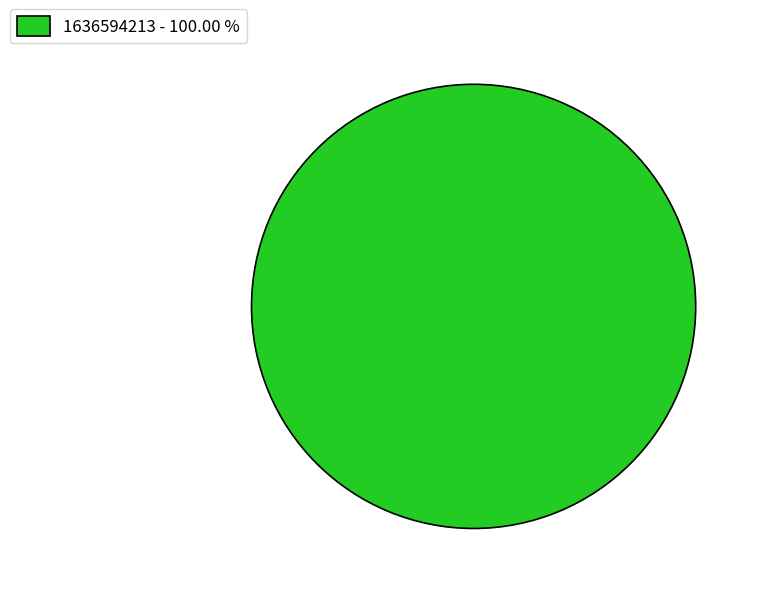

Rank the categories by value from lowest to highest.

1636594213 - 100.00 %